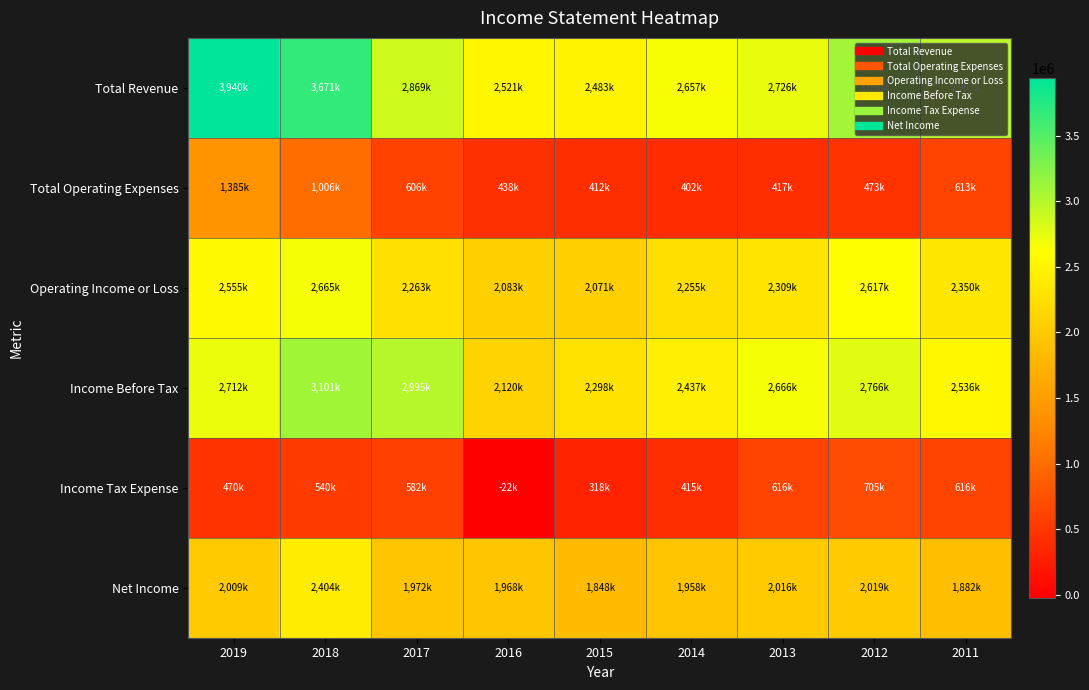

At which category does the chart reach its peak across all series?

2019